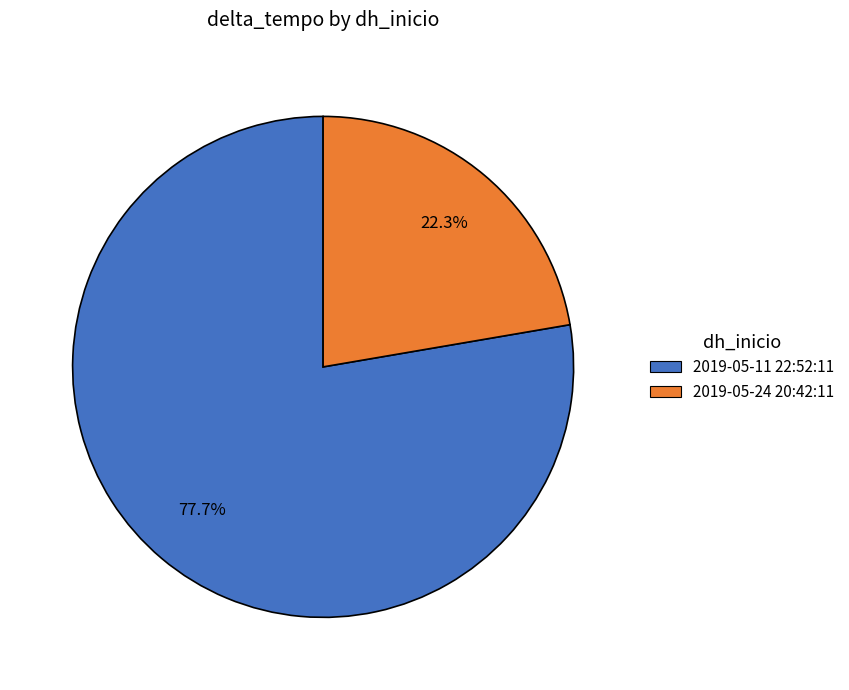

To the nearest percent, what portion does 2019-05-11 22:52:11 represent?

78%